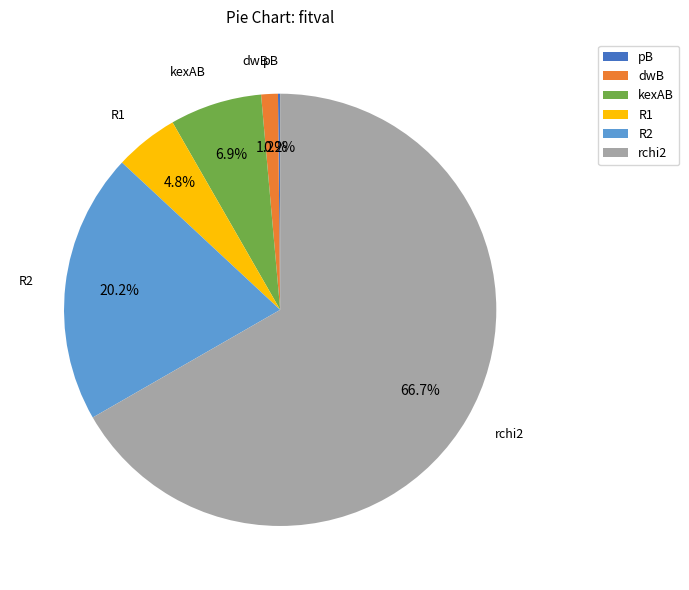

To the nearest percent, what portion does rchi2 represent?

67%